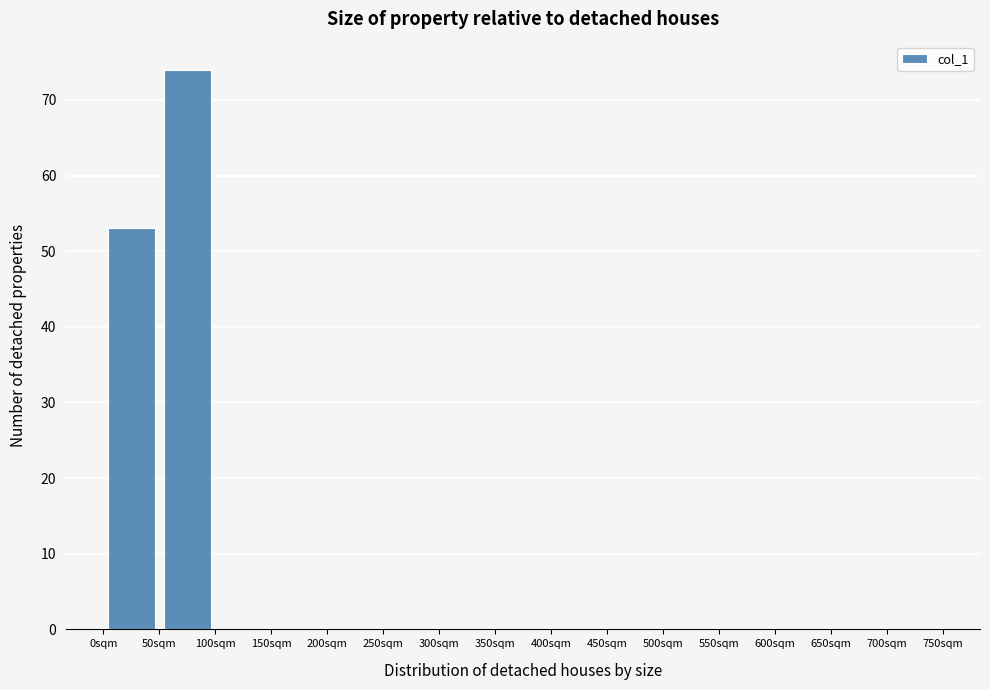

Reading left to right, list every bar in this chart as the range it spans on the x-axis followed by its height. The values are not printed on the chart, so give them approximately, as read against the axis.

0 to 50: 53
50 to 100: 74
100 to 150: 0
150 to 200: 0
200 to 250: 0
250 to 300: 0
300 to 350: 0
350 to 400: 0
400 to 450: 0
450 to 500: 0
500 to 550: 0
550 to 600: 0
600 to 650: 0
650 to 700: 0
700 to 750: 0